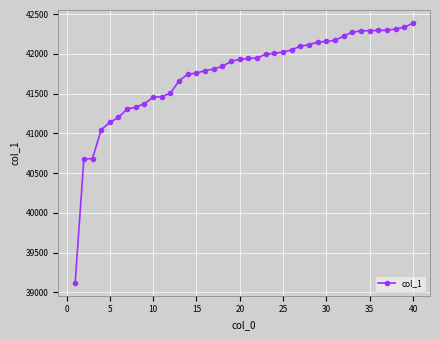

What is the value of the 14th point from the left?

41746